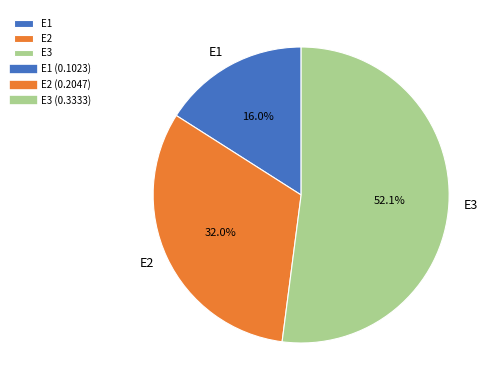

What is the largest slice in the pie chart?

E3